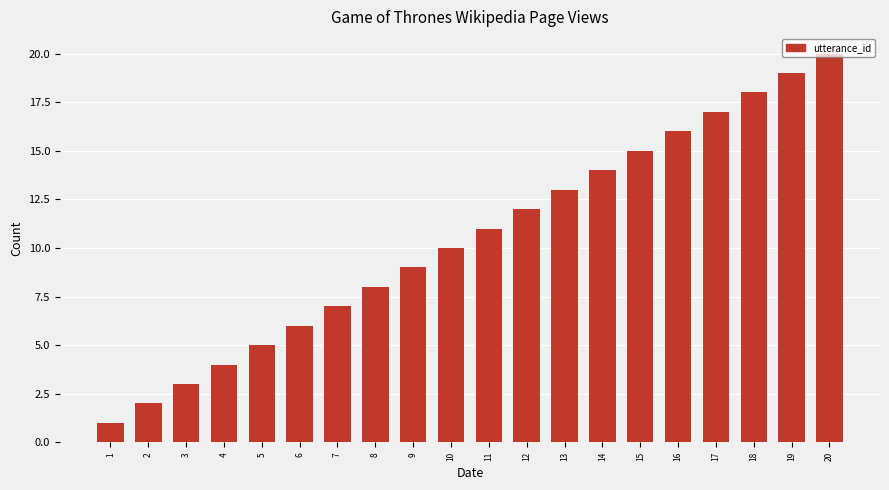

What is the sum of all values?

210